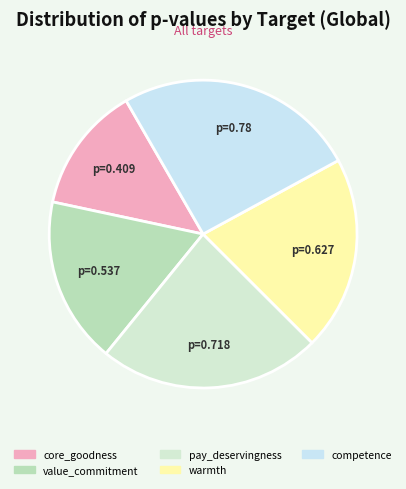

What is the smallest slice in the pie chart?

core_goodness